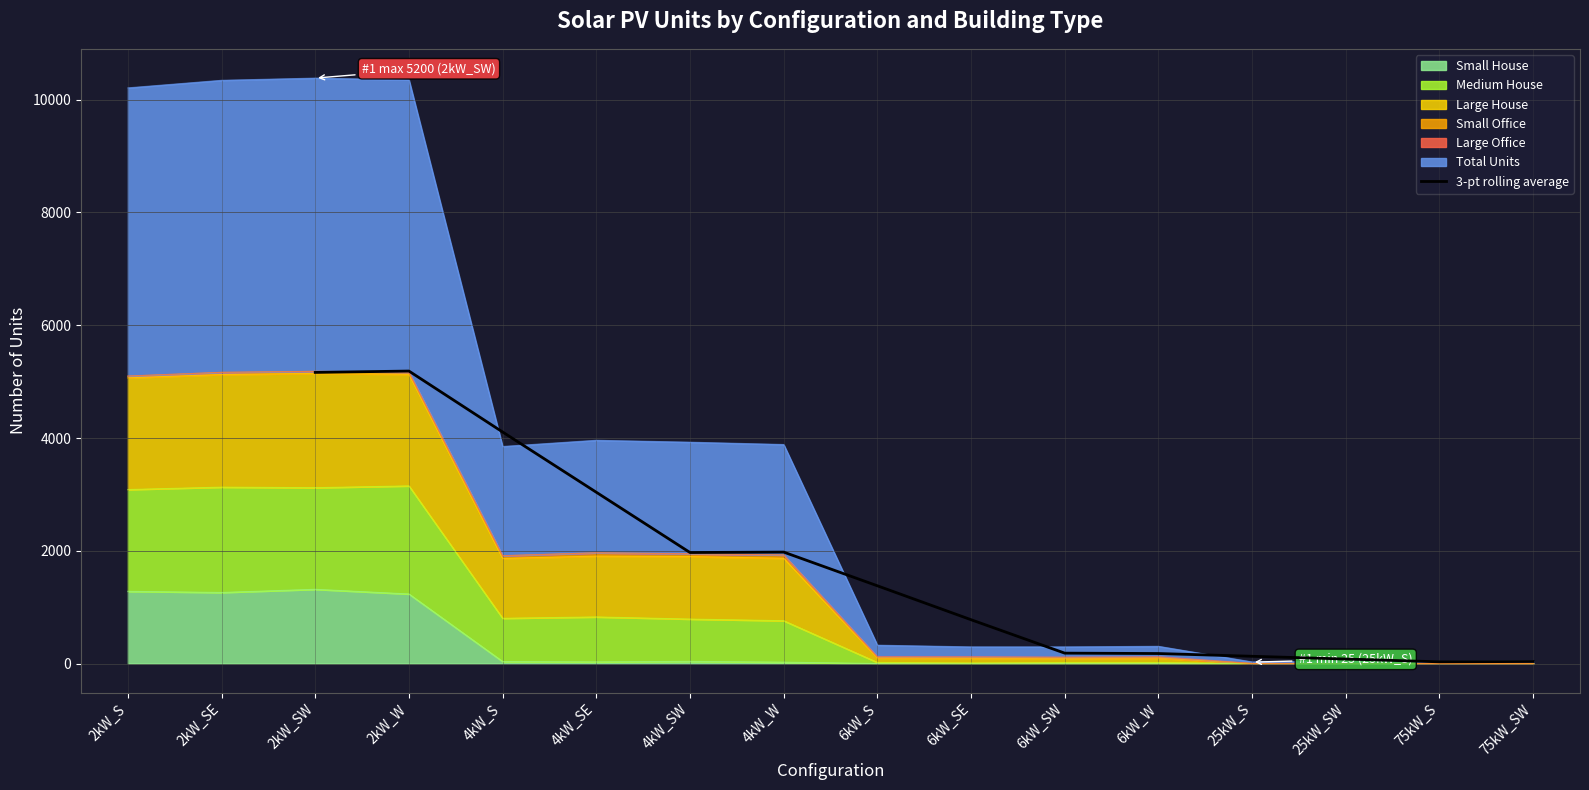

How many interior local peaks (higher than both neighbors) does the data have?

2